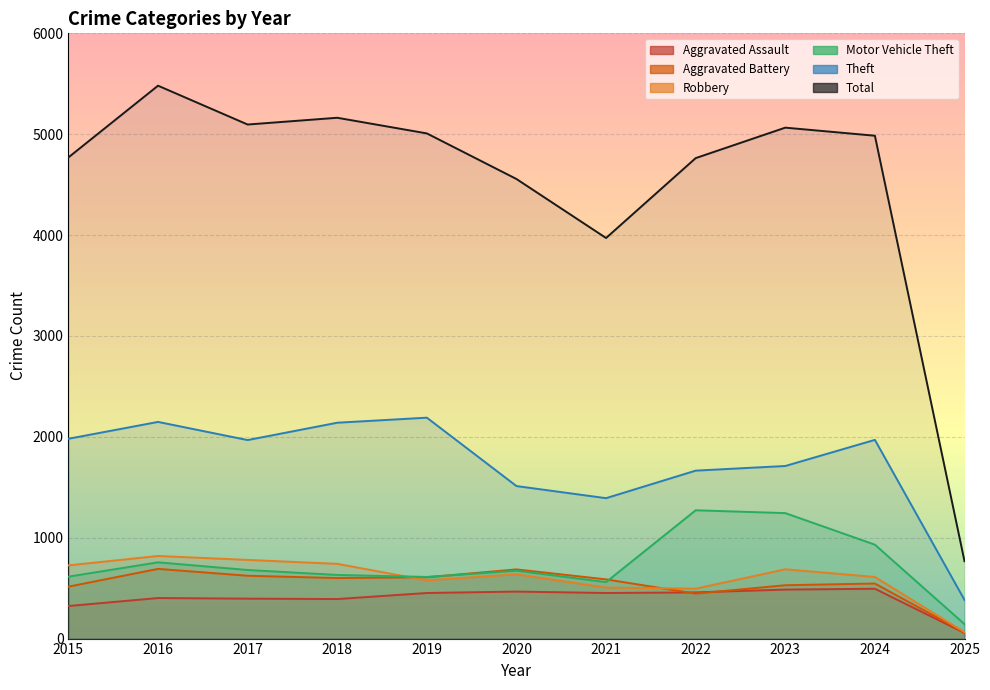

What is the average value of the Total series?

4511